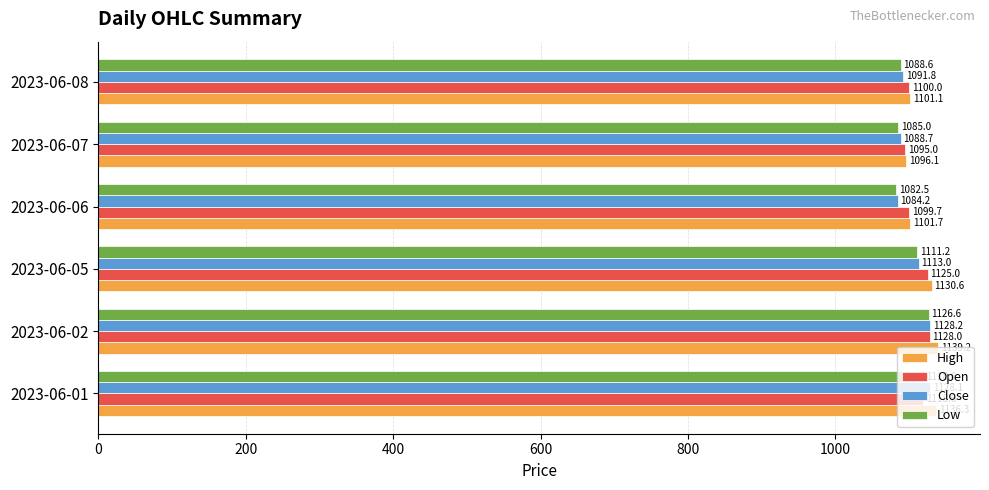

Rank the series at 2023-06-08 from lowest to highest value.

Low, Close, Open, High